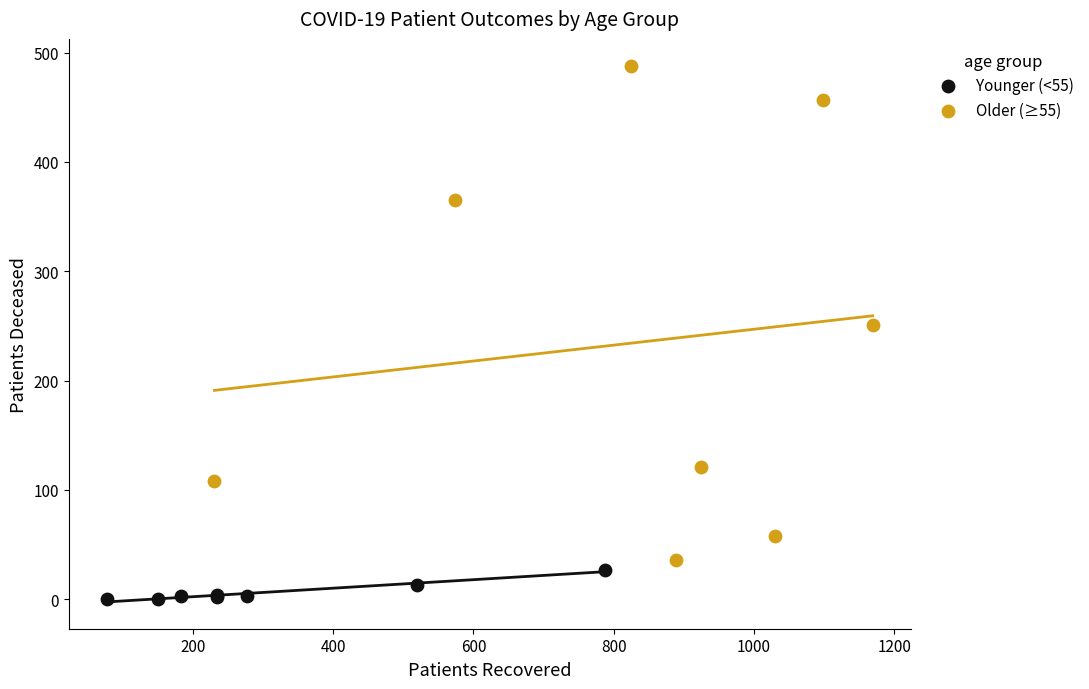

Which series reaches the maximum Y coordinate?

Older (≥55)